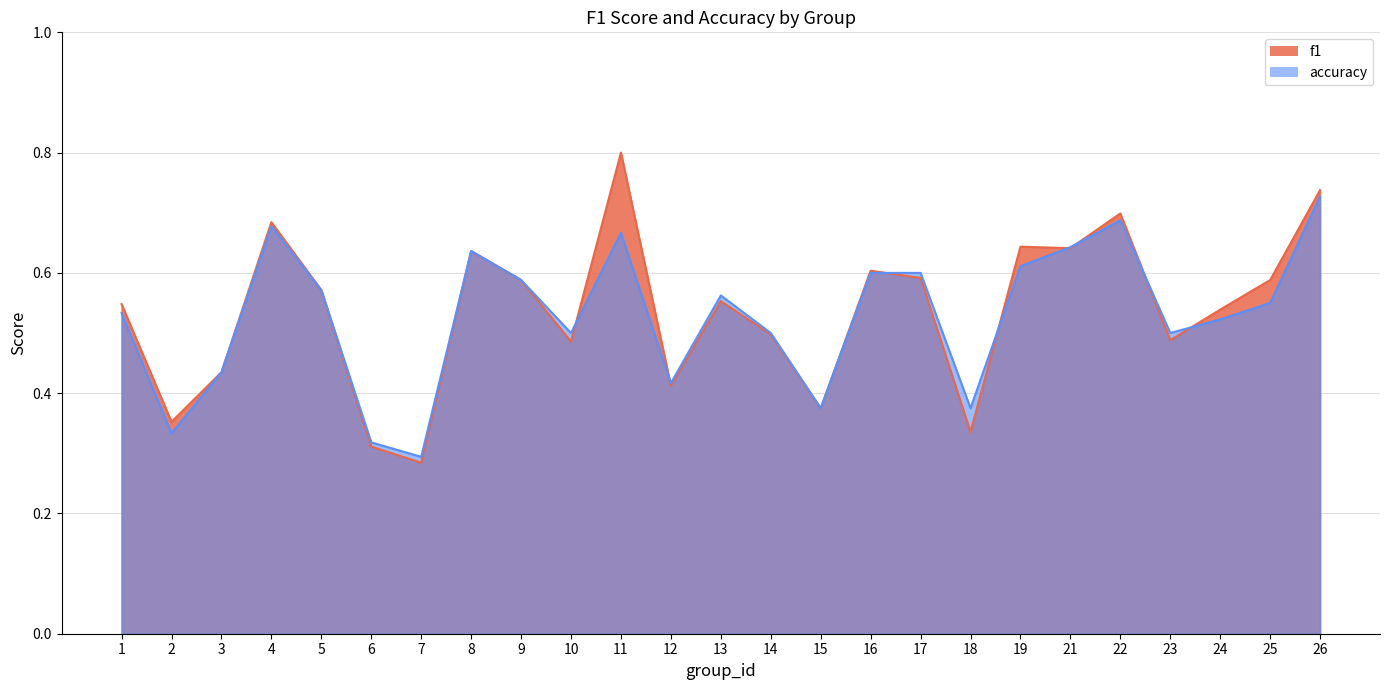

What is the average value of the accuracy series?

0.5